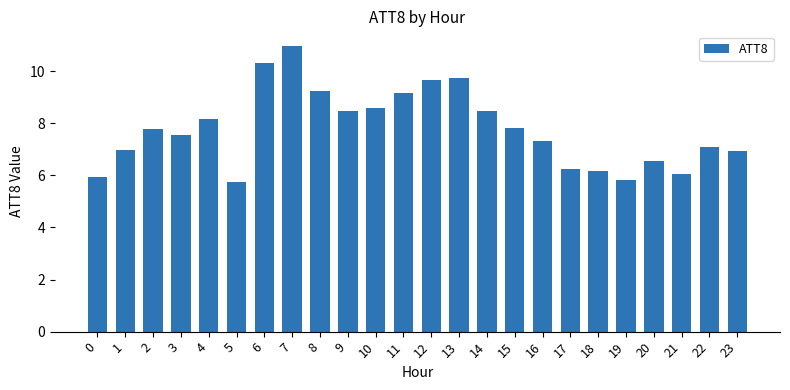

Count the number of categories in the chart.

24